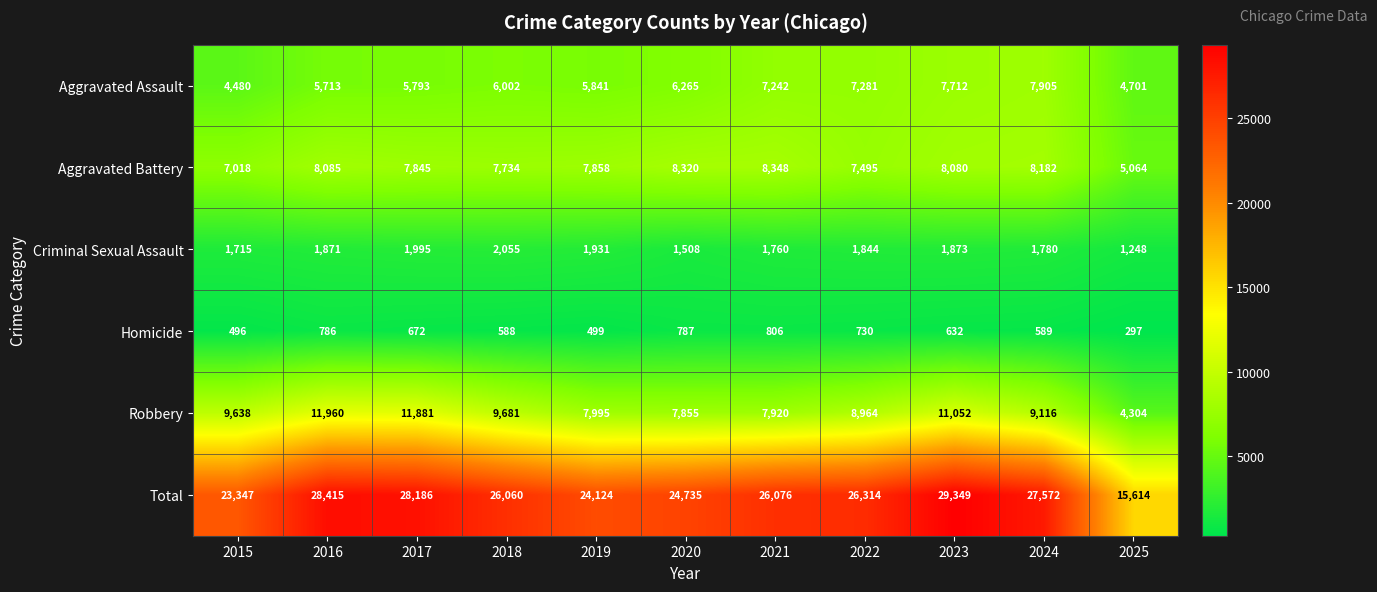

Is it true that Criminal Sexual Assault equals 2754 at 2019?

False